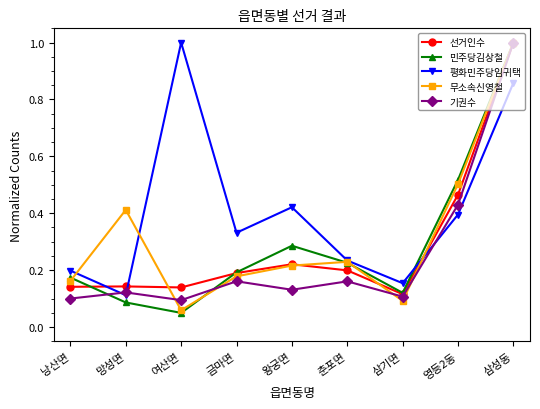

What position from the left is 낭산면?

1